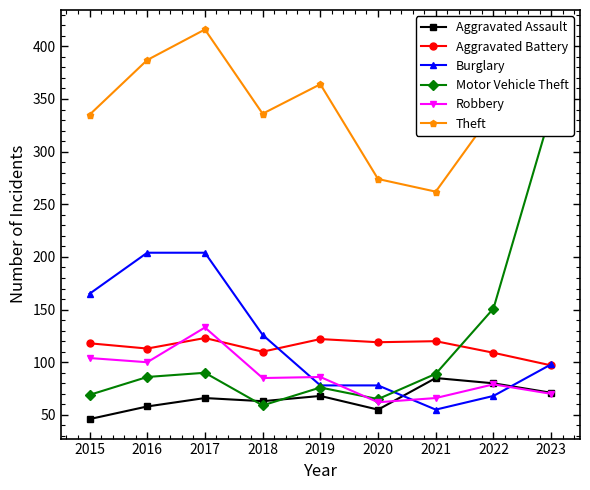

List the labels in order of Motor Vehicle Theft value, smallest first.

2018, 2020, 2015, 2019, 2016, 2021, 2017, 2022, 2023